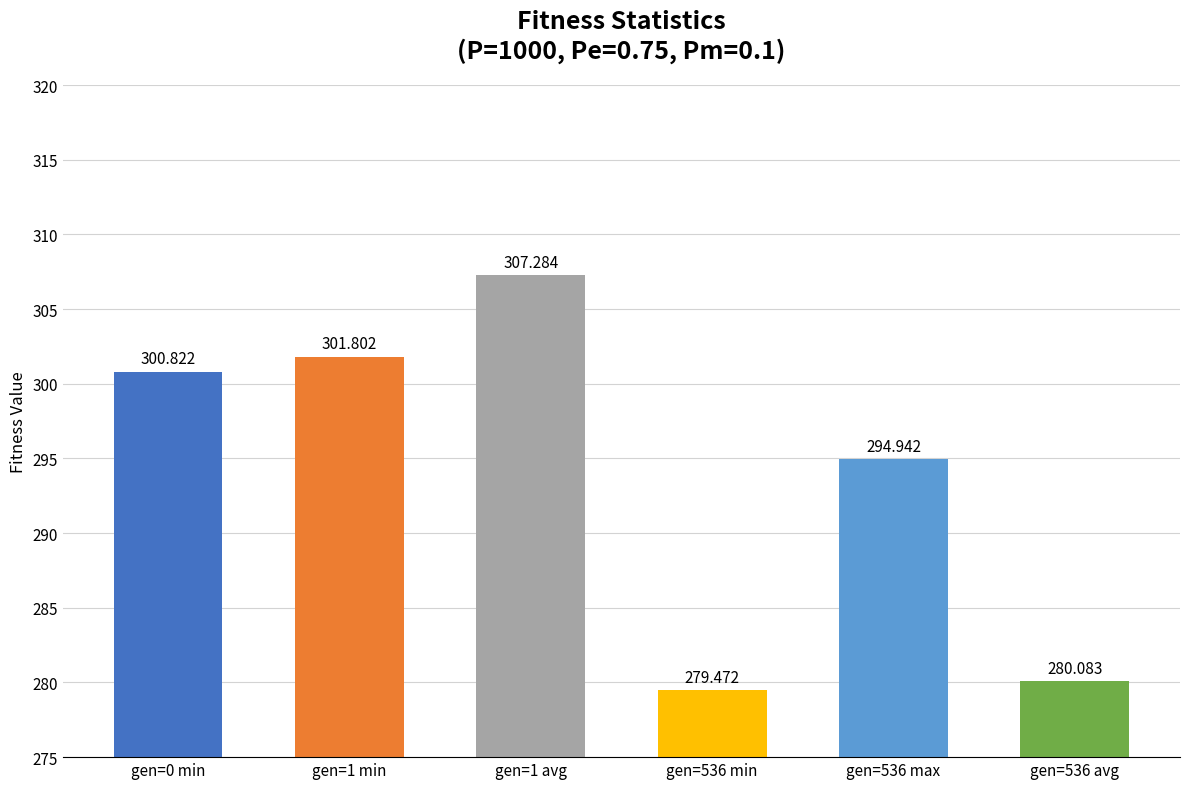

Is it true that the value at gen=536 max is 294.9?

True